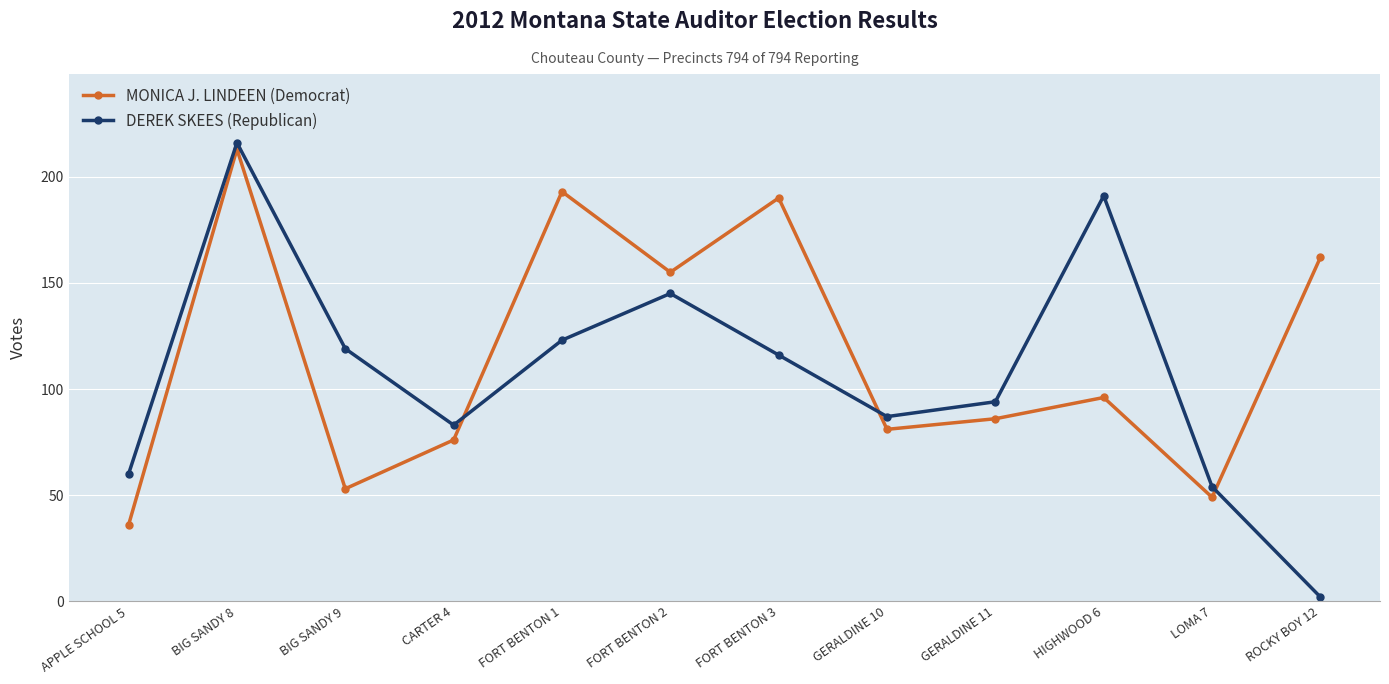

Reading left to right, list all the values displayed in this chart.

MONICA J. LINDEEN (Democrat): 36	213	53	76	193	155	190	81	86	96	49	162
DEREK SKEES (Republican): 60	216	119	83	123	145	116	87	94	191	54	2